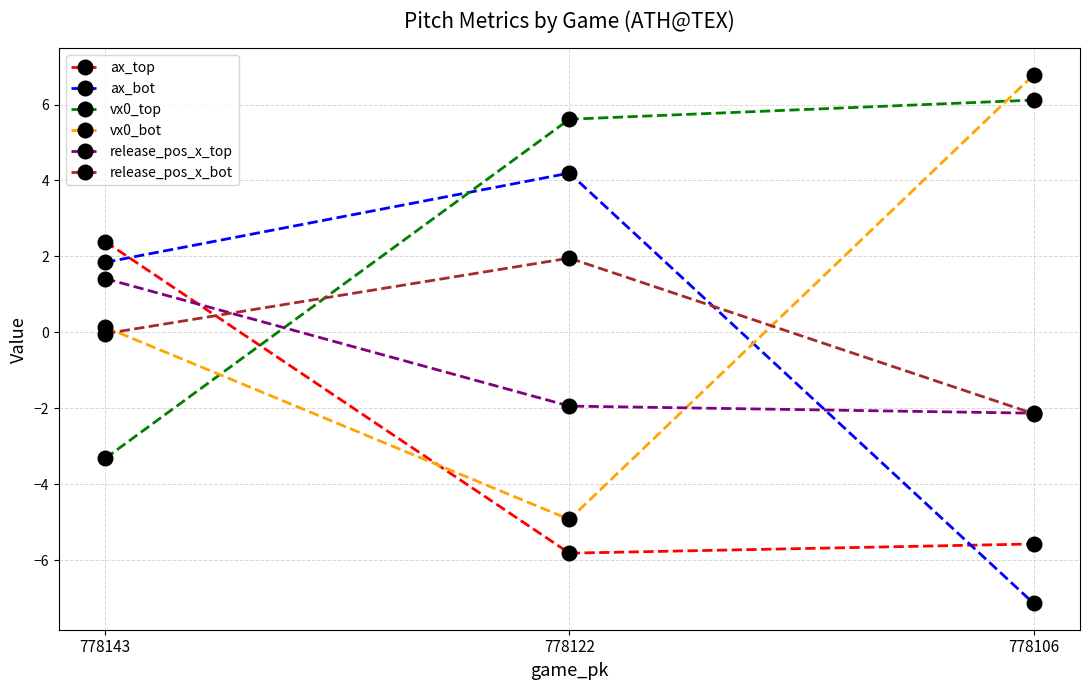

Is it true that release_pos_x_bot equals -0.0 at 778143?

True